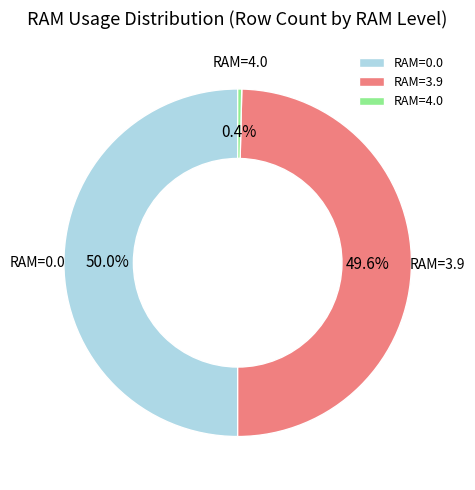

How many slices are in this pie chart?

3